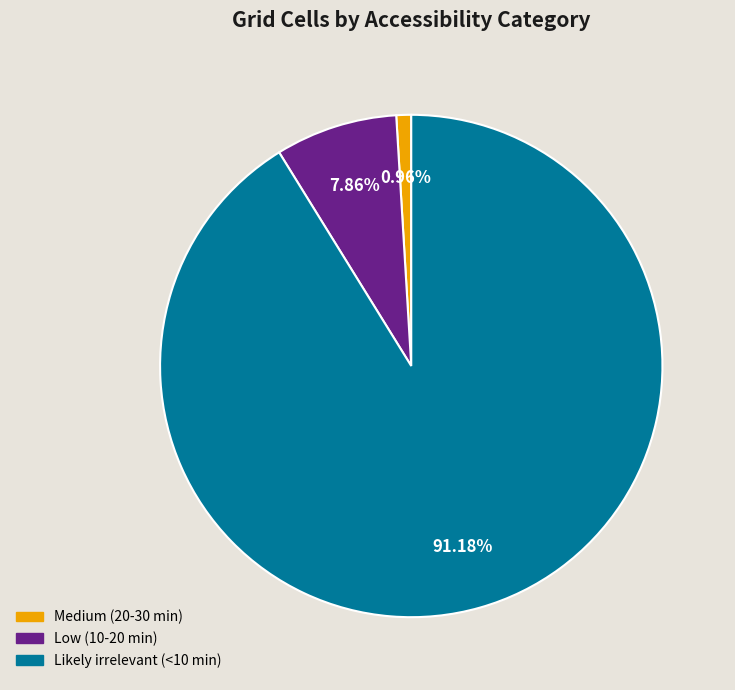

What is the majority slice?

Likely irrelevant (<10 min)